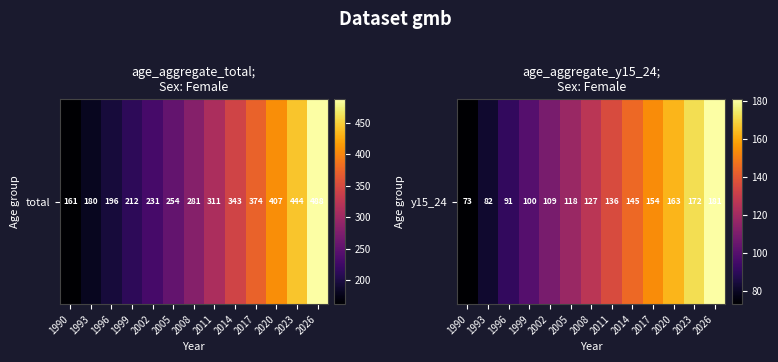

What is the ratio of the value at 2020 to the value at 1996?

1.8